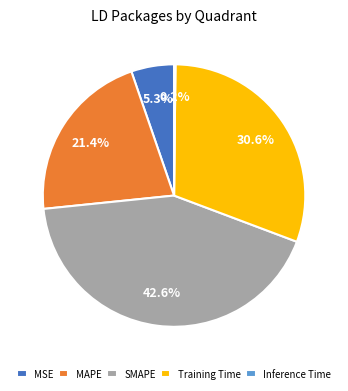

To the nearest percent, what is the difference between the largest and smallest slice percentages?

42%